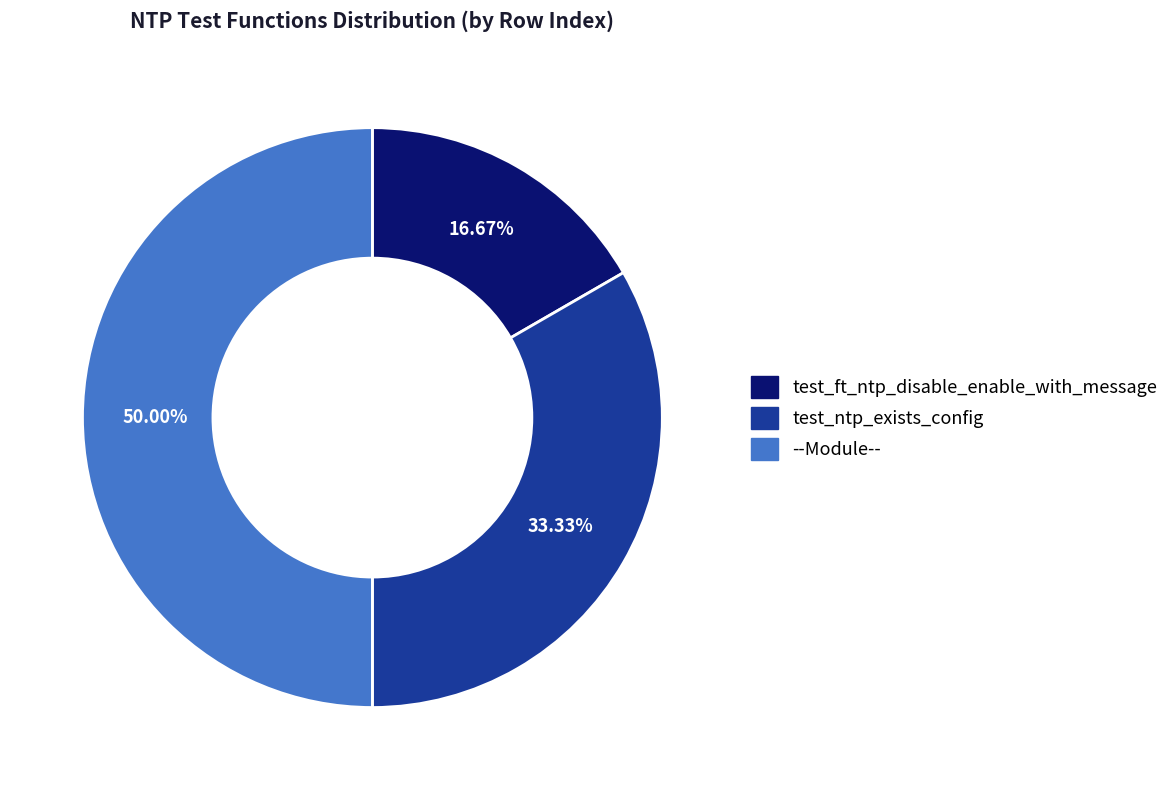

To the nearest percent, what is the difference between the test_ntp_exists_config and --Module-- slice percentages?

17%